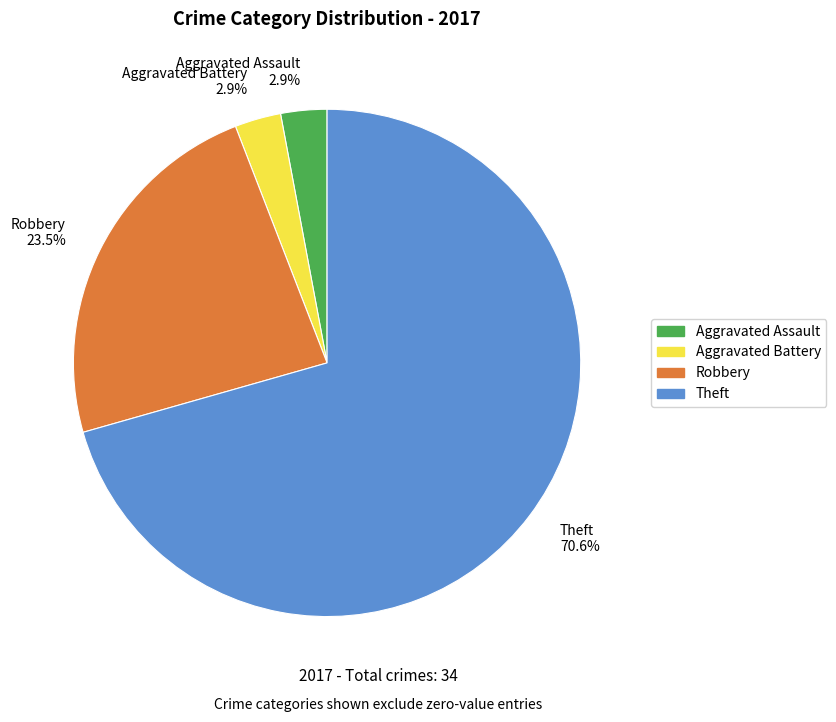

Does Theft 70.6% represent more than half of the total?

Yes